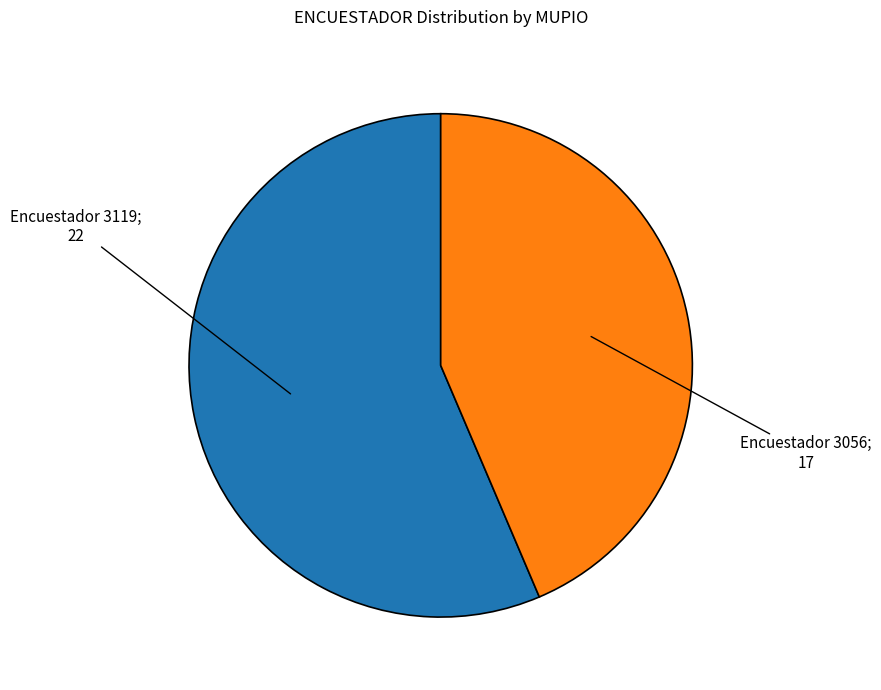

Does any single category account for the majority?

Yes